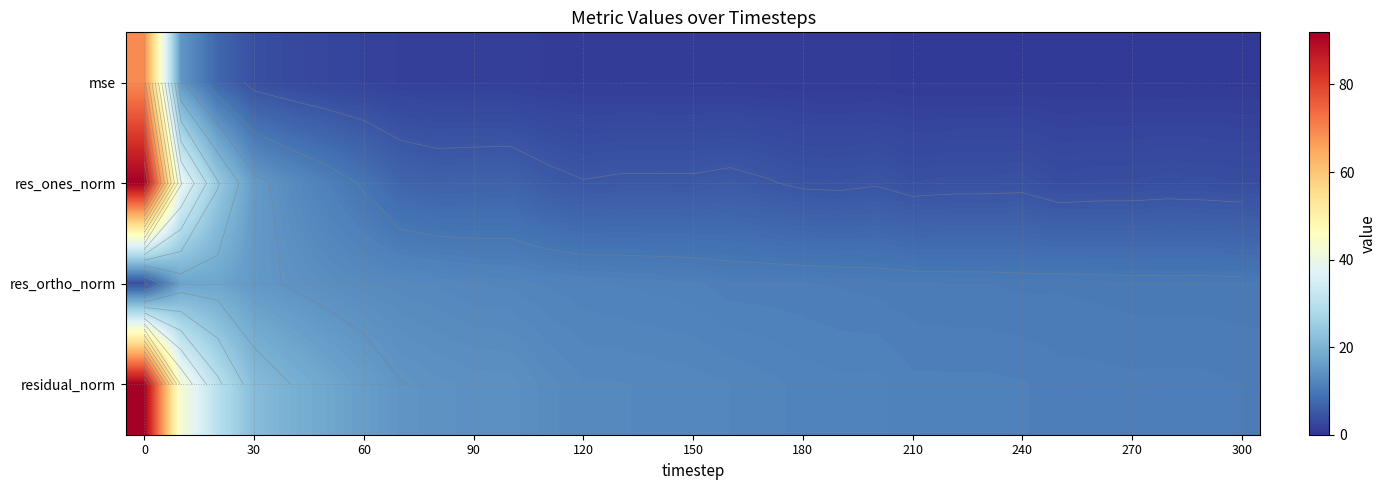

Which series changed the most between 240 and 300?

res_ones_norm